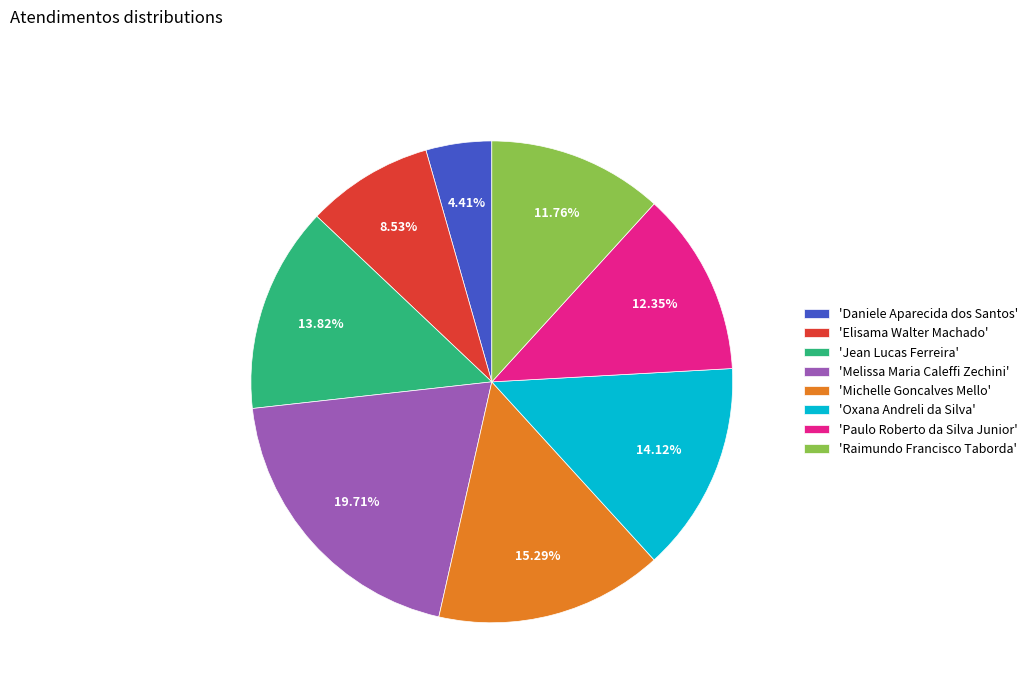

How many segments does this pie chart have?

8